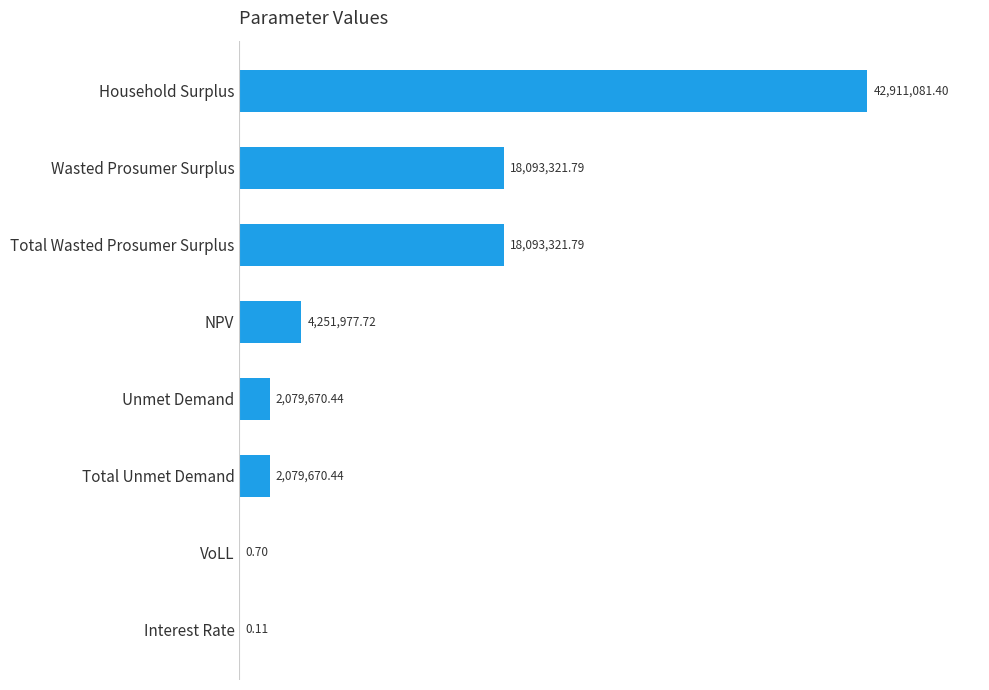

What is the sum of the values at Wasted Prosumer Surplus and Household Surplus?

61004403.2